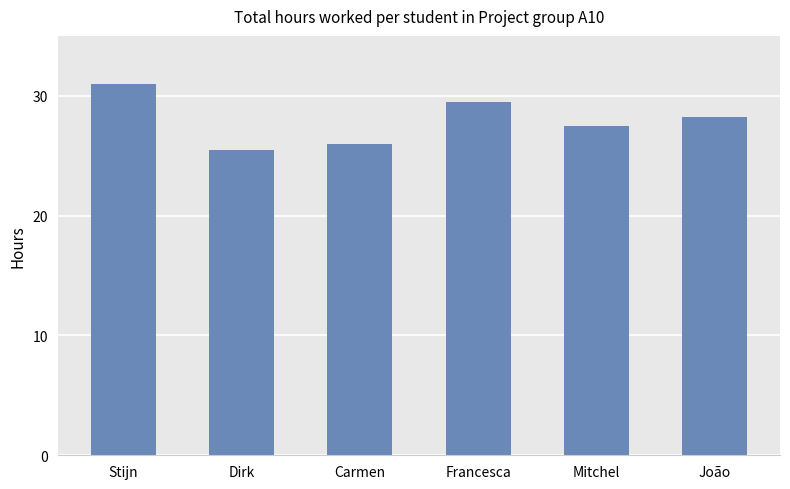

Which label corresponds to the largest value in the chart?

Stijn